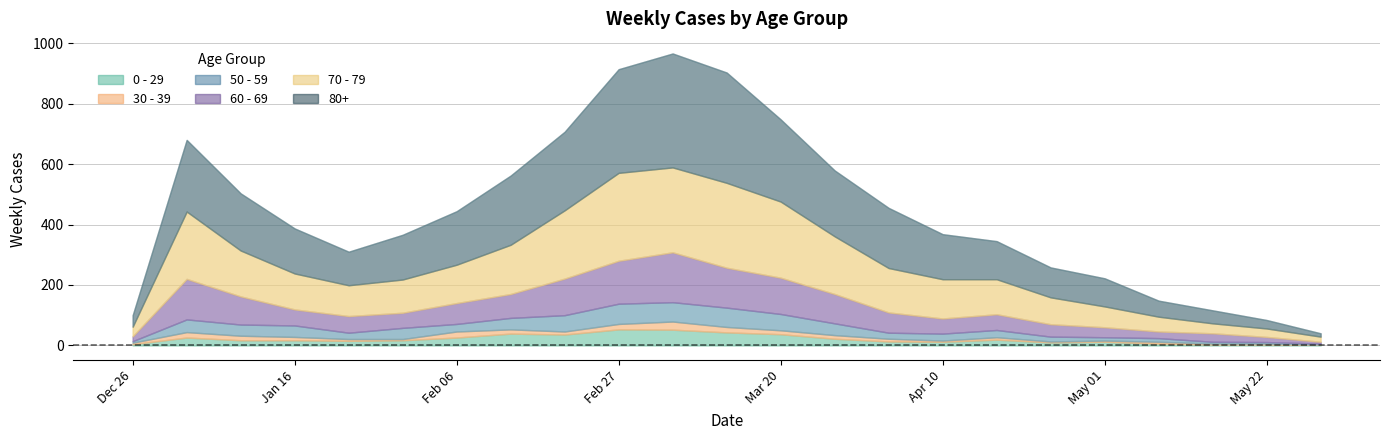

The 80+ series shows 126 at 2023-04-17. True or false?

True